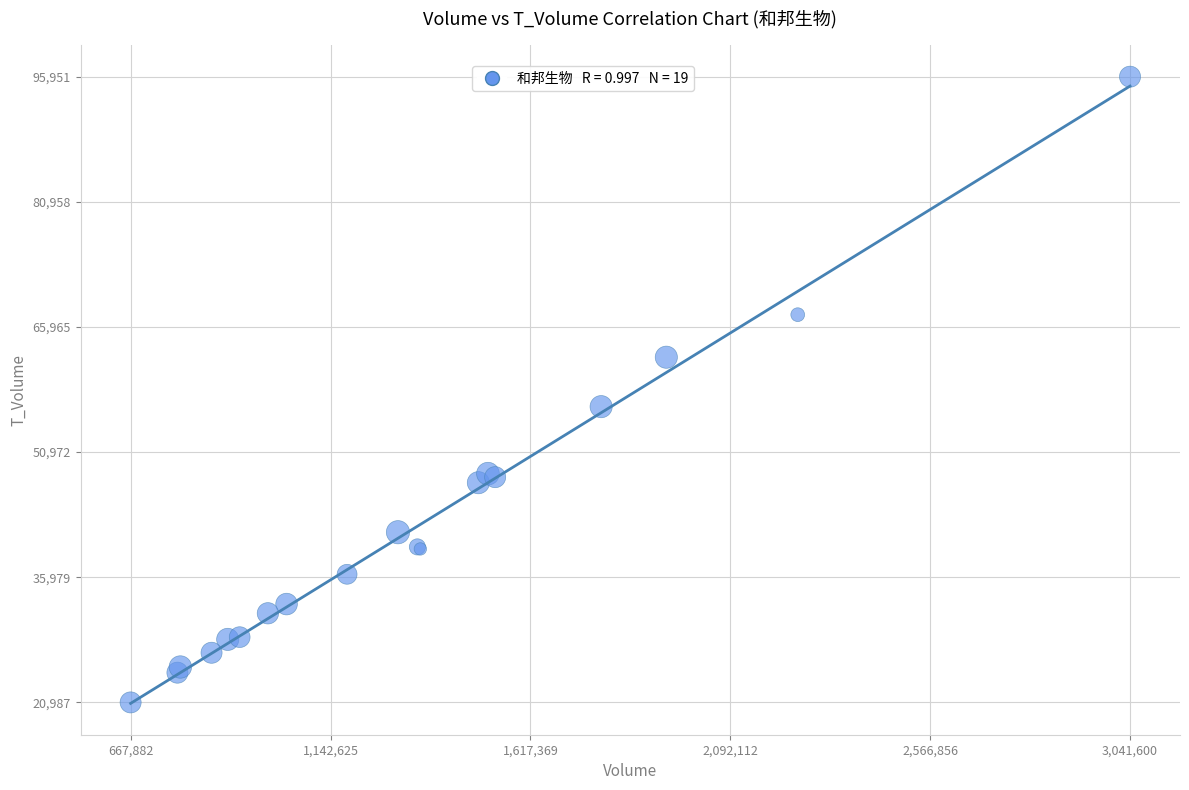

What Y value in the scatter plot is closest to 58469?

56421